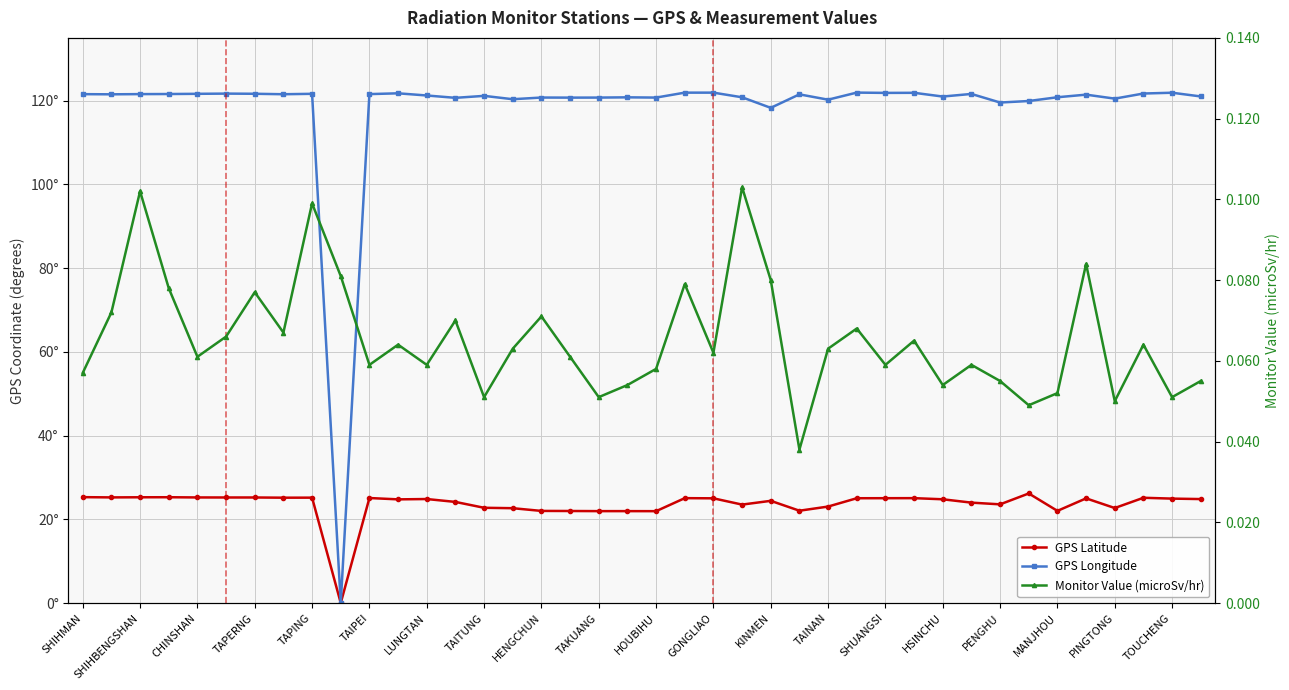

Reading left to right, extract all data points from this chart.

GPS Latitude: 25.3	25.2	25.3	25.3	25.2	25.2	25.2	25.2	25.2	0.0	25.1	24.8	24.8	24.1	22.8	22.6	22.0	22.0	21.9	21.9	21.9	25.1	25.0	23.5	24.4	22.1	23.0	25.0	25.0	25.1	24.8	24.0	23.6	26.2	22.0	25.0	22.7	25.1	24.9	24.8
GPS Longitude: 121.6	121.5	121.6	121.6	121.6	121.7	121.7	121.5	121.6	0.0	121.6	121.8	121.2	120.7	121.2	120.3	120.8	120.7	120.7	120.8	120.7	121.9	121.9	120.8	118.3	121.5	120.2	121.9	121.9	121.9	121.0	121.6	119.6	119.9	120.8	121.4	120.5	121.7	121.9	121.0
Monitor Value (microSv/hr): 0.1	0.1	0.1	0.1	0.1	0.1	0.1	0.1	0.1	0.1	0.1	0.1	0.1	0.1	0.1	0.1	0.1	0.1	0.1	0.1	0.1	0.1	0.1	0.1	0.1	0.0	0.1	0.1	0.1	0.1	0.1	0.1	0.1	0.0	0.1	0.1	0.1	0.1	0.1	0.1